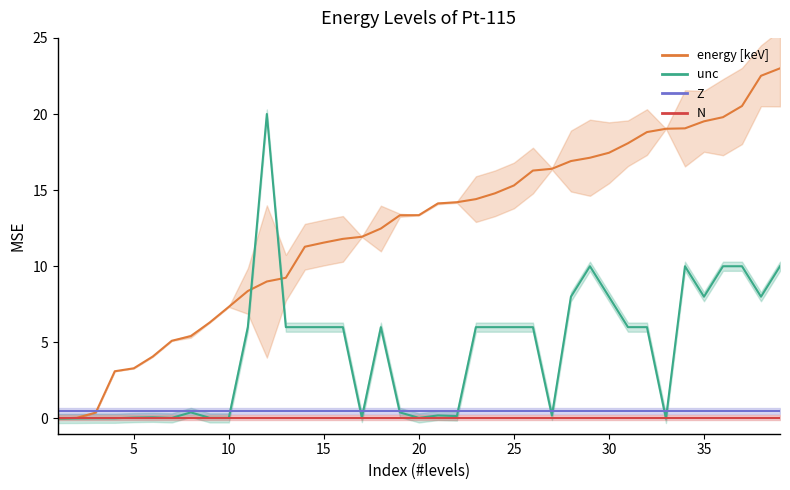

True or false: unc and energy [keV] cross at least once.

True